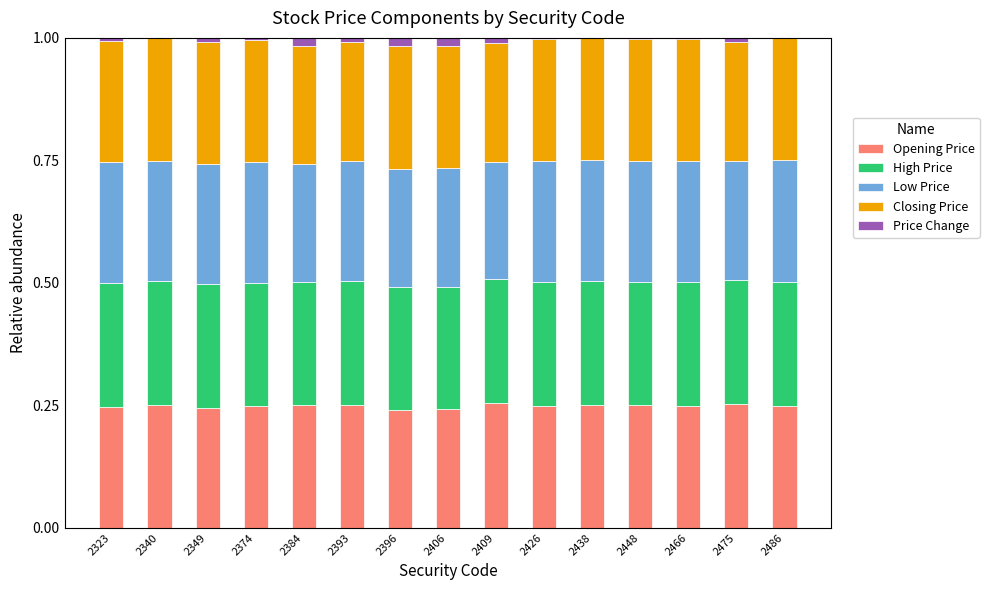

List the series in order of their peak value, lowest first.

Price Change, Low Price, Closing Price, Opening Price, High Price